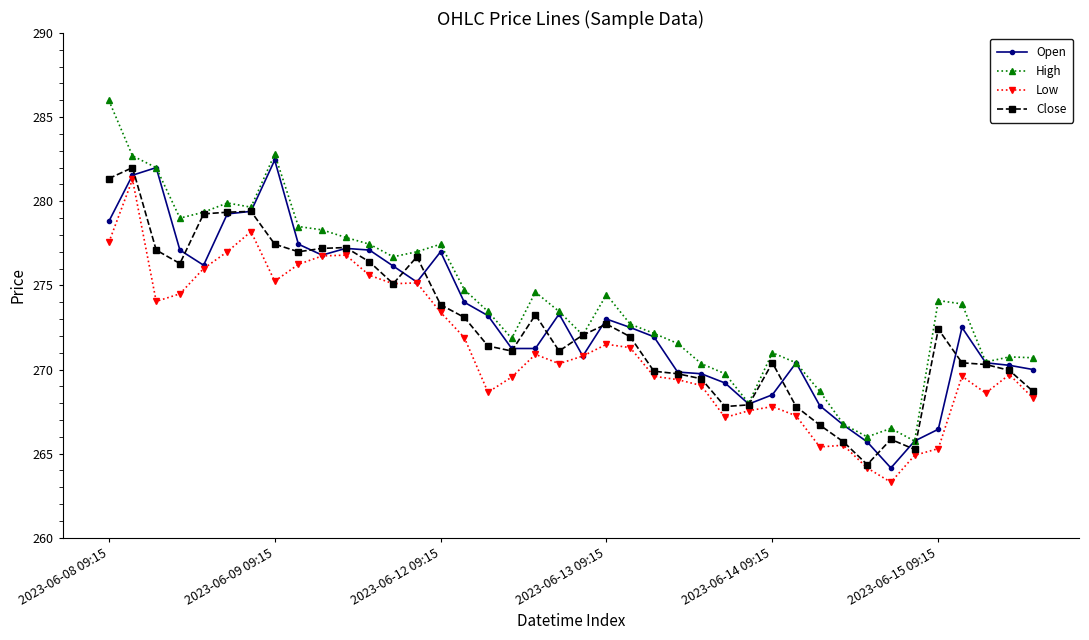

What is the minimum value shown in the chart?

263.3